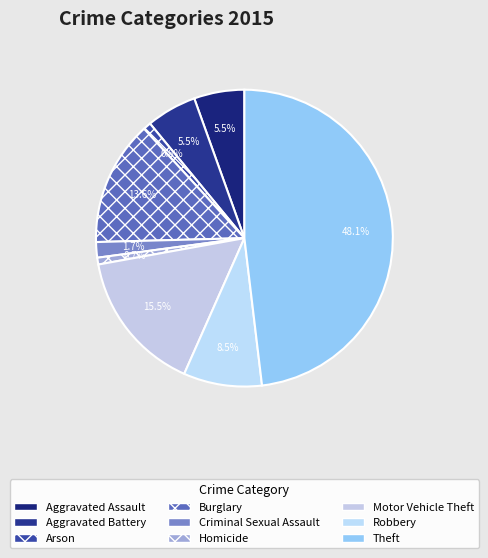

Which has a higher value, Criminal Sexual Assault or Homicide?

Criminal Sexual Assault